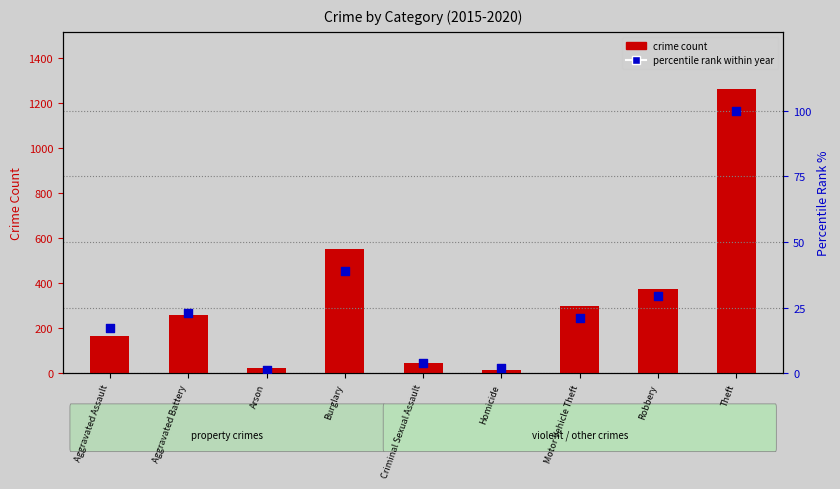

What is the ratio of the value at Robbery to the value at Homicide?

13.6